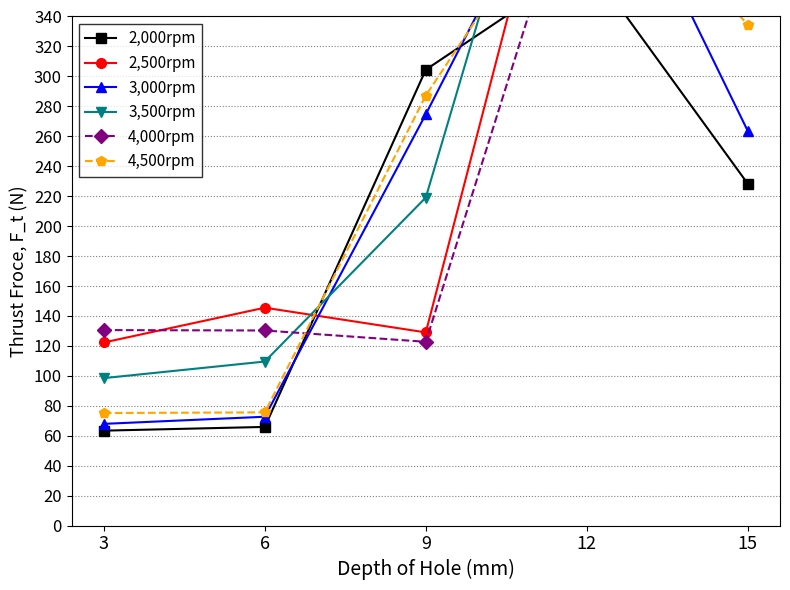

What is the value of the 3,000rpm point at the 5th from the left?

263.5